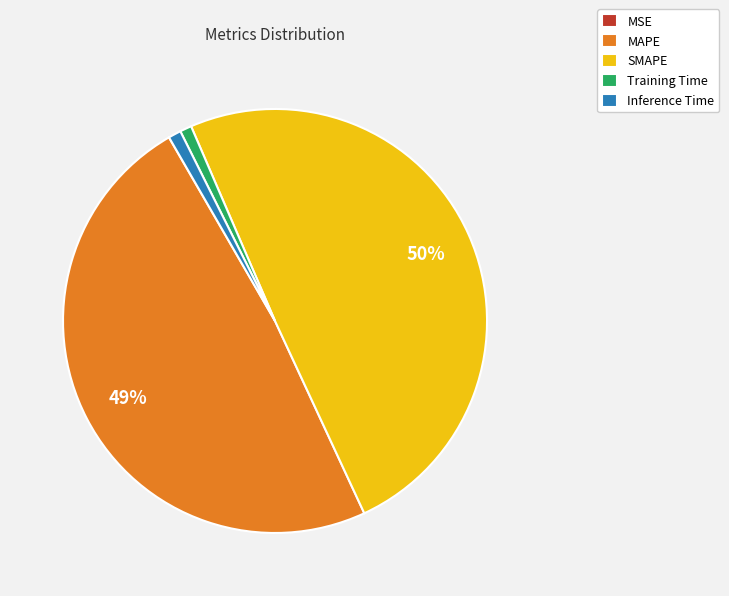

To the nearest percent, what is the difference between the largest and smallest slice percentages?

50%